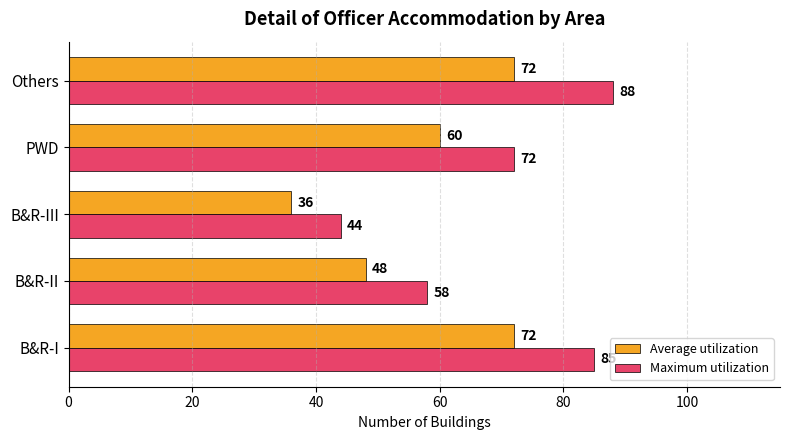

Which category has the lowest value across all series?

B&R-III